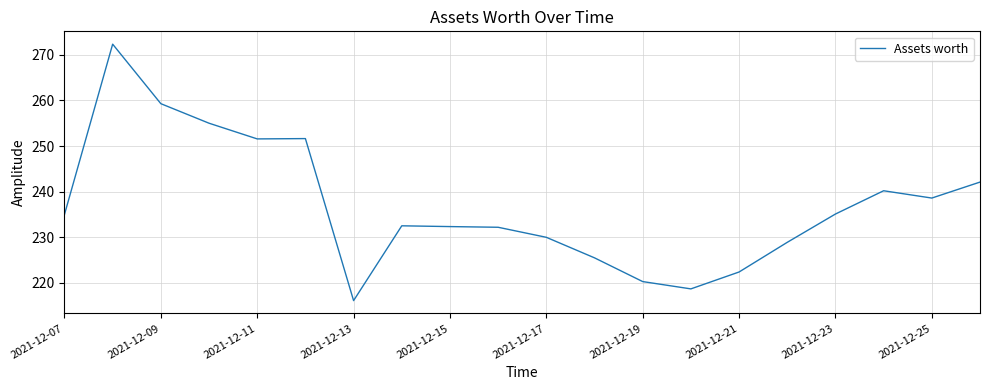

What is the maximum value shown in the chart?

272.3